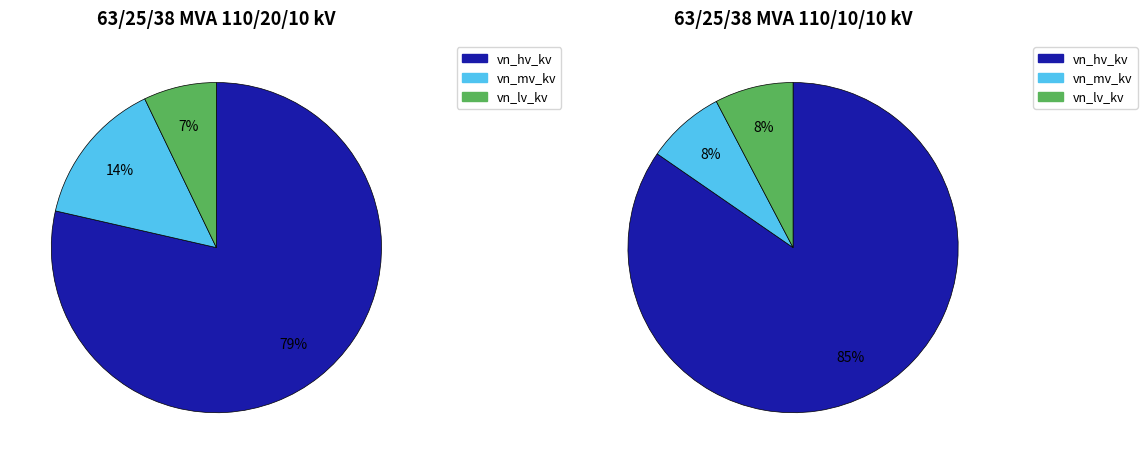

Rank the series at 63/25/38 MVA 110/20/10 kV from lowest to highest value.

vn_lv_kv, vn_mv_kv, vn_hv_kv